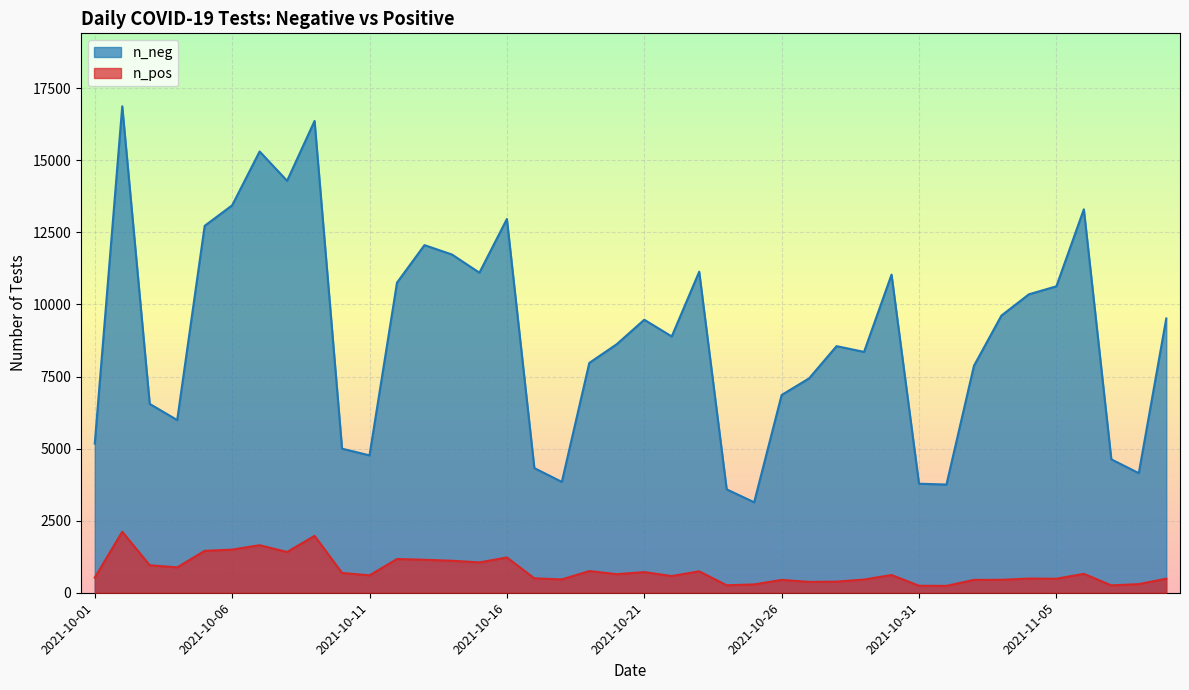

Between 2021-10-21 and 2021-11-02, which series saw the biggest shift?

n_neg